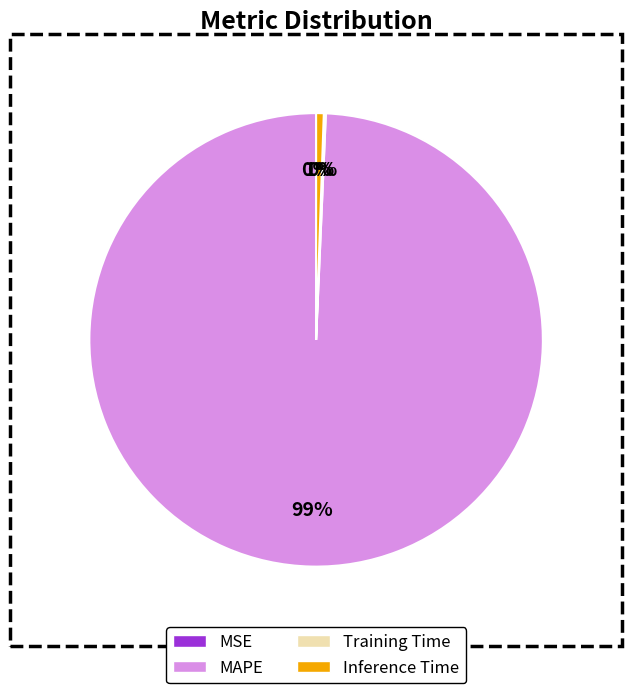

Count the number of slices in the pie.

4